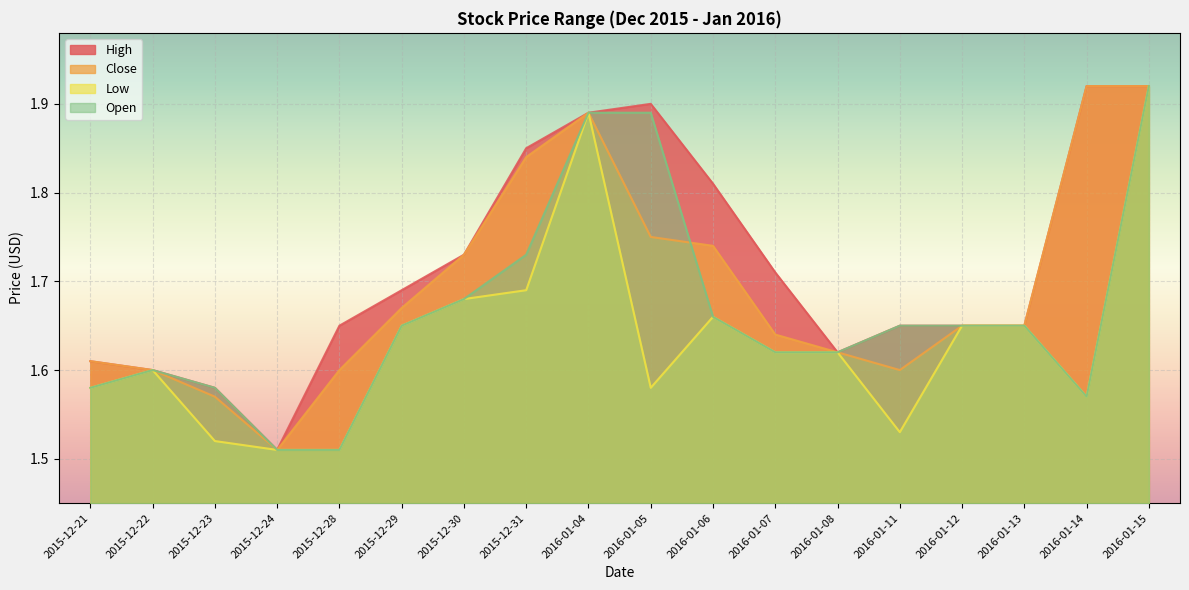

What is the value of the Close point at the 8th from the left?

1.8